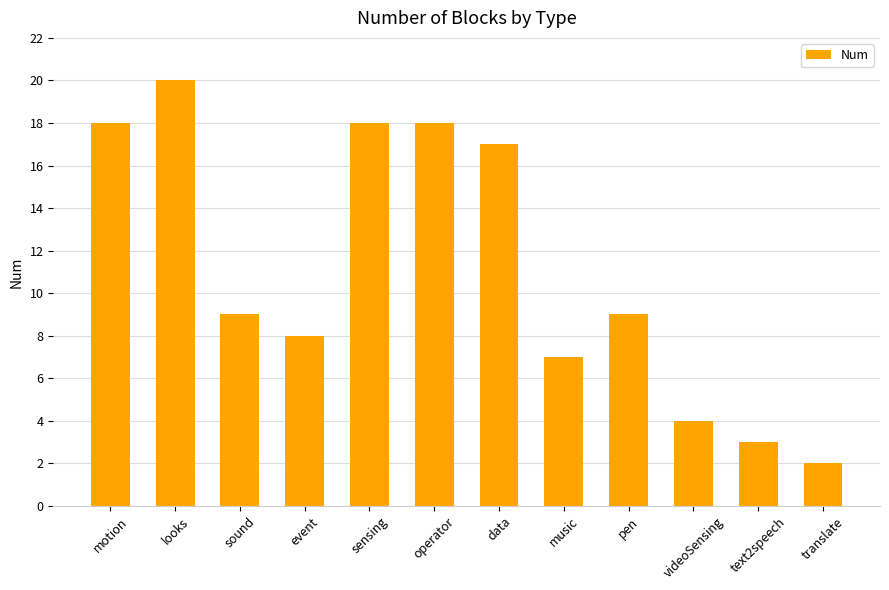

What is the average value?

11